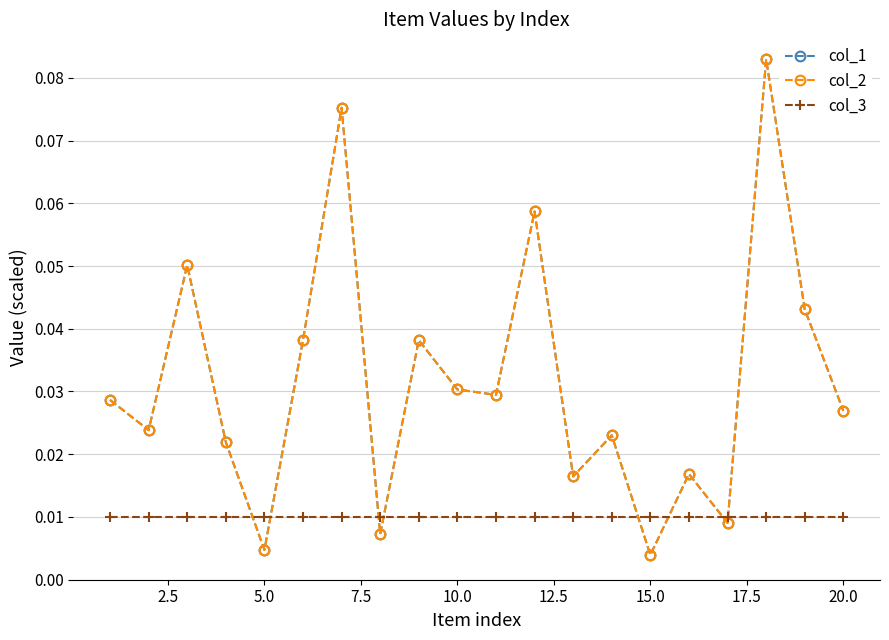

Does the chart display data point markers on the line(s)?

Yes